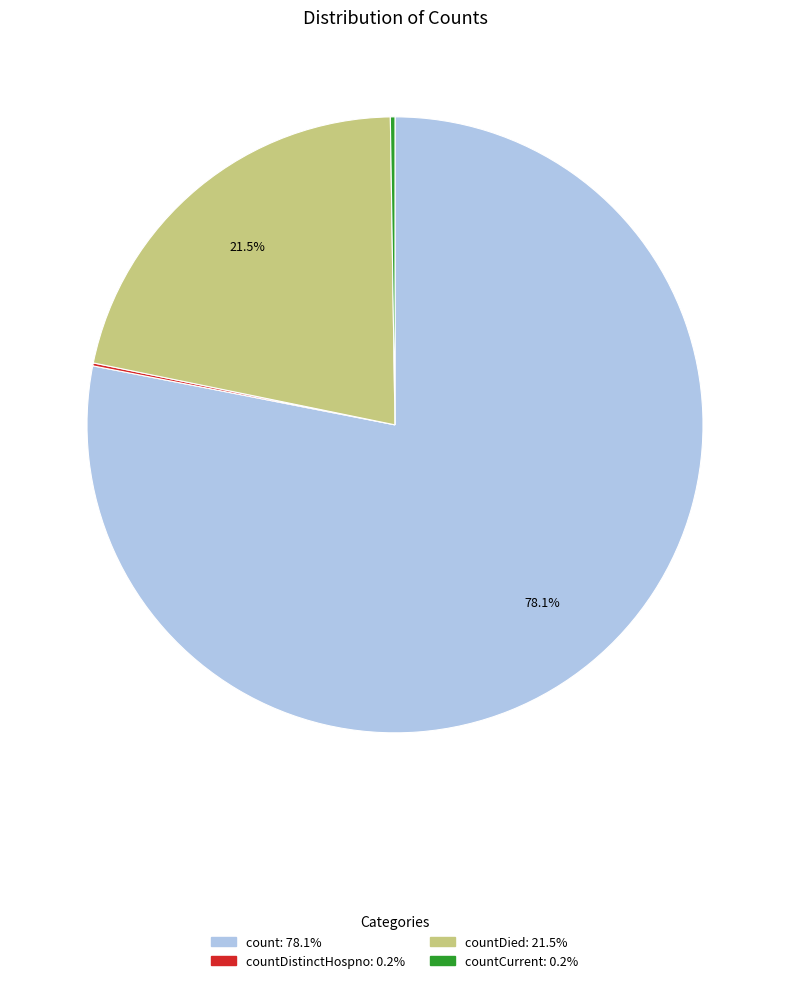

Does any single category account for the majority?

Yes